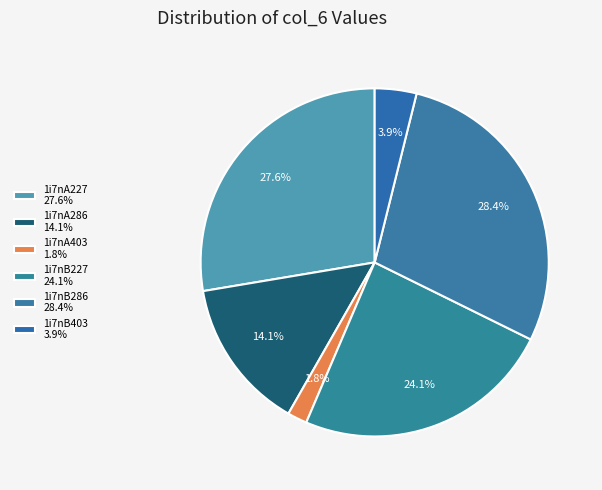

How much of the chart is everything except 1i7nA403?

98.2%